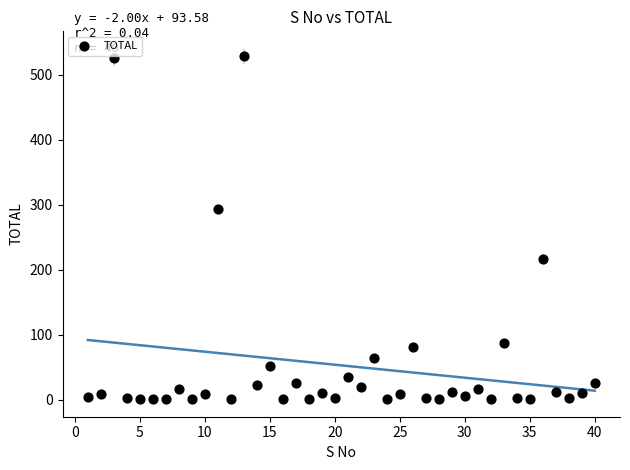

What Y value in the scatter plot is closest to 264?

293